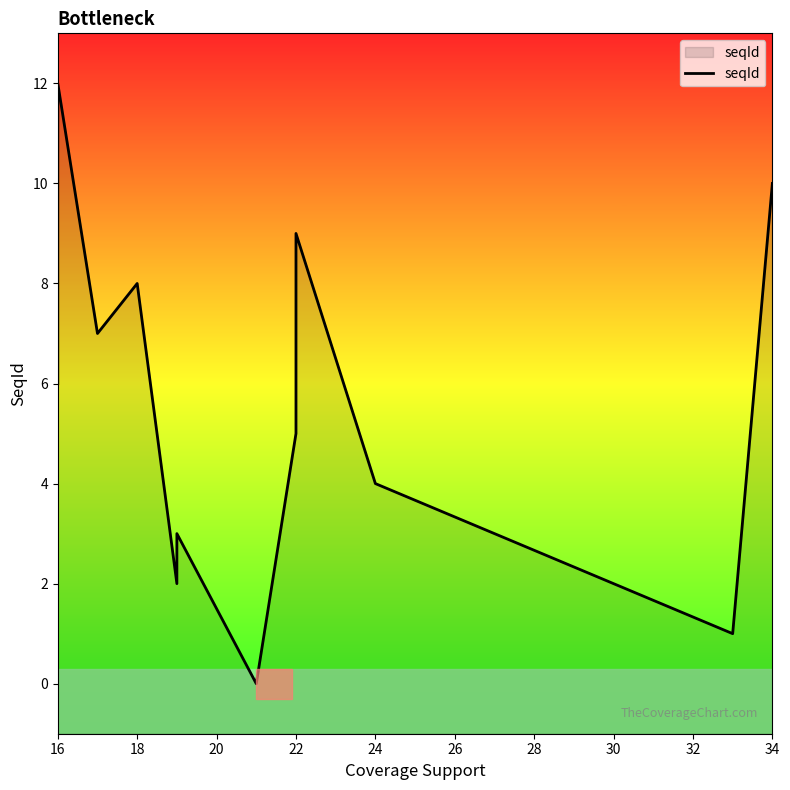

Is it true that the value at 16 is 19?

False